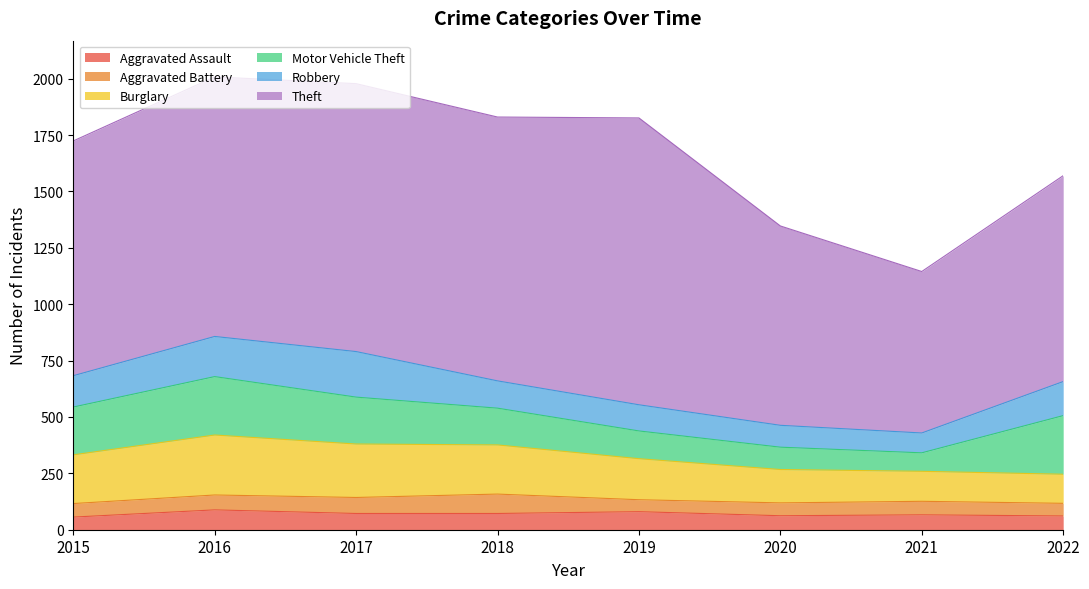

True or false: Motor Vehicle Theft has a value of 99 at 2020.

True